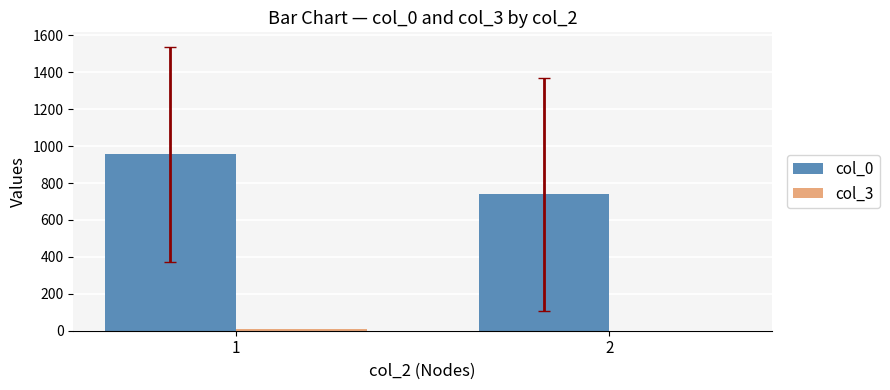

How many groups of bars are there?

2